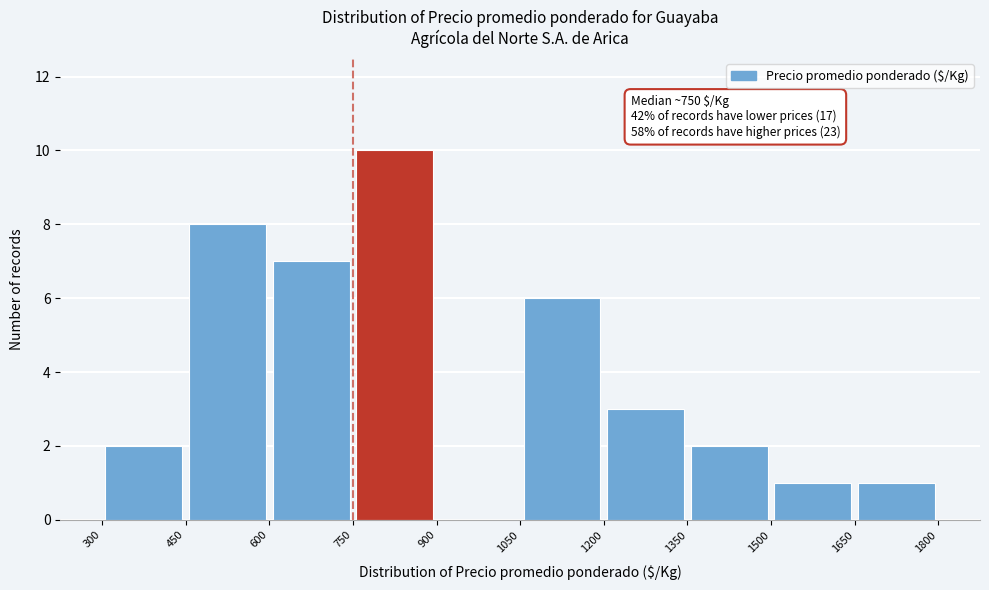

Which range on the x-axis has the tallest bar?

750 to 900